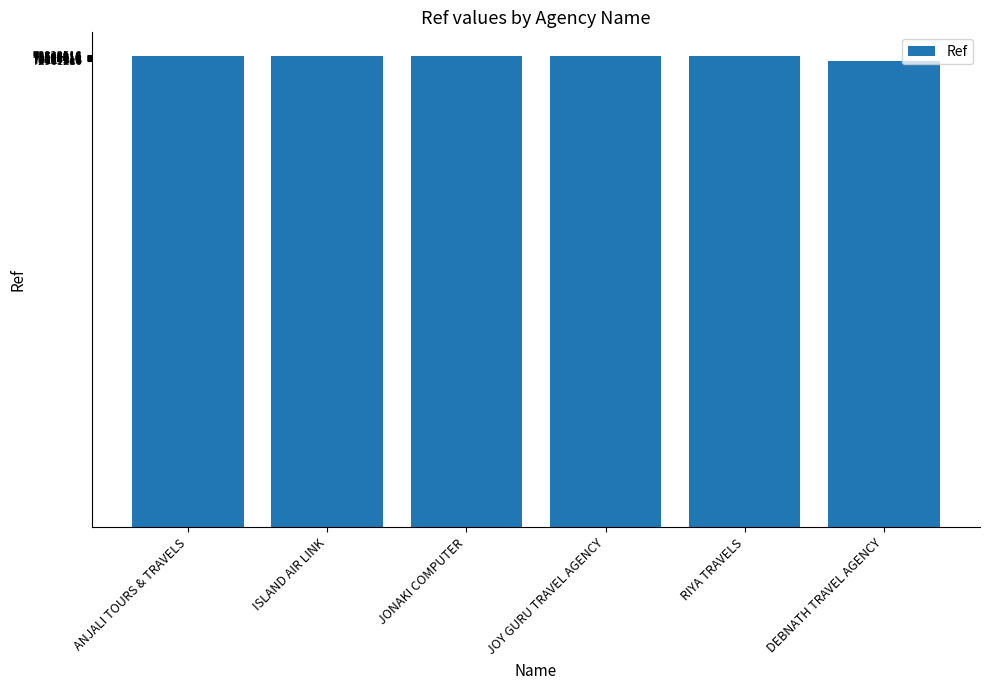

Count the number of data series in this chart.

1